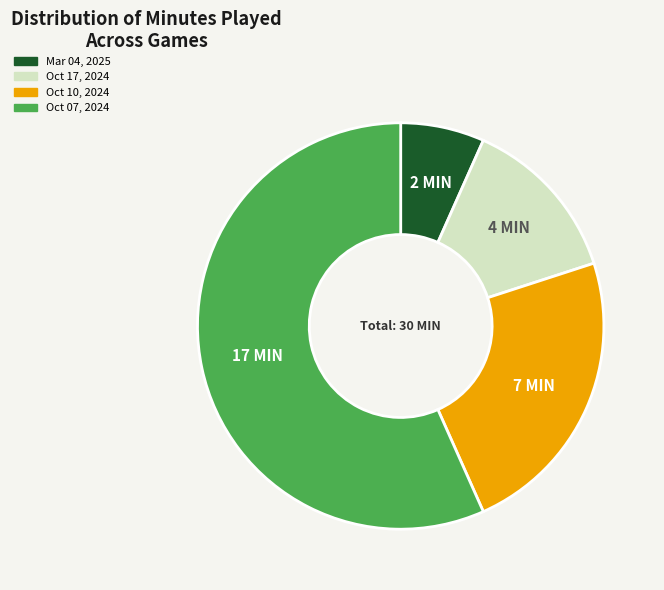

The Oct 07, 2024 slice represents 57% of the pie. True or false?

True